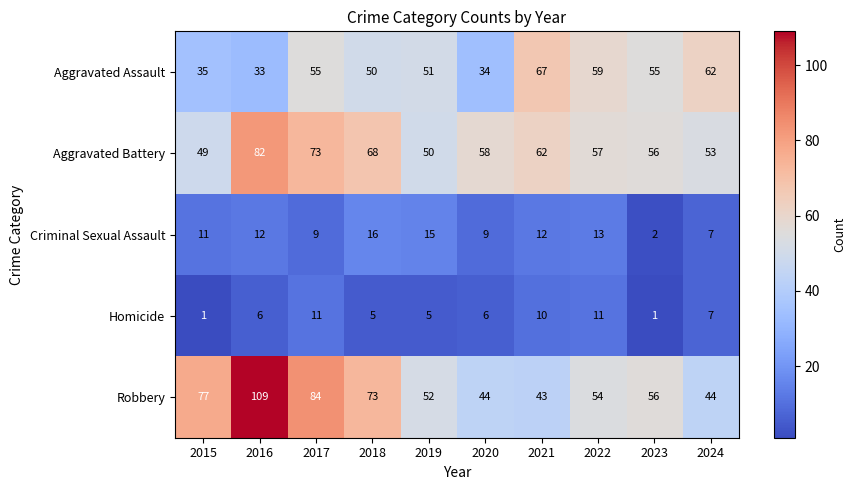

What is the difference between the second highest and second lowest values in the Homicide series?

10